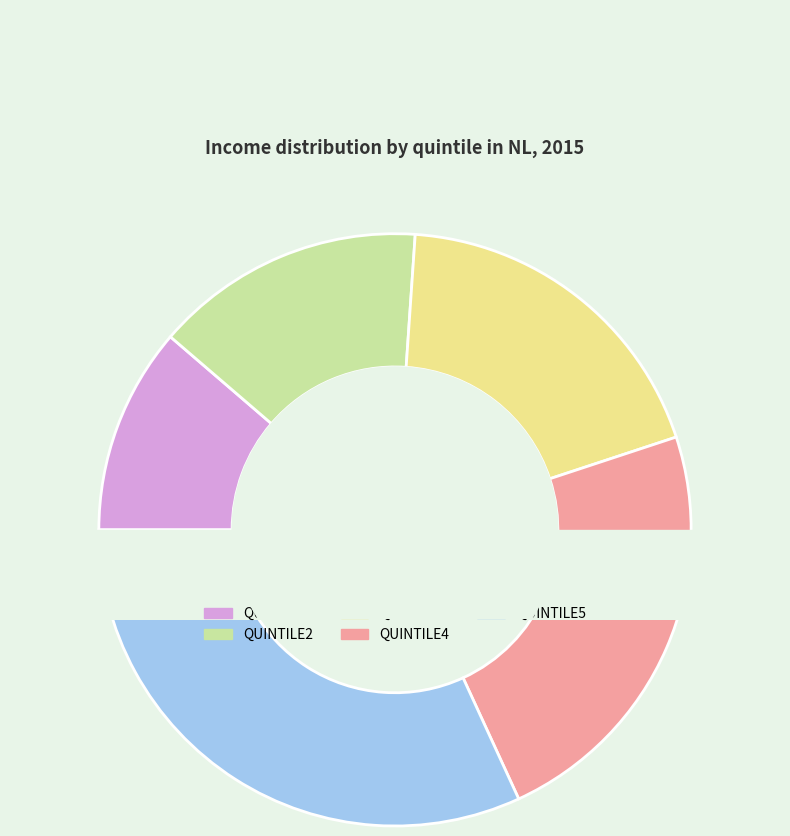

Which has a higher value, QUINTILE5 or QUINTILE1?

QUINTILE5